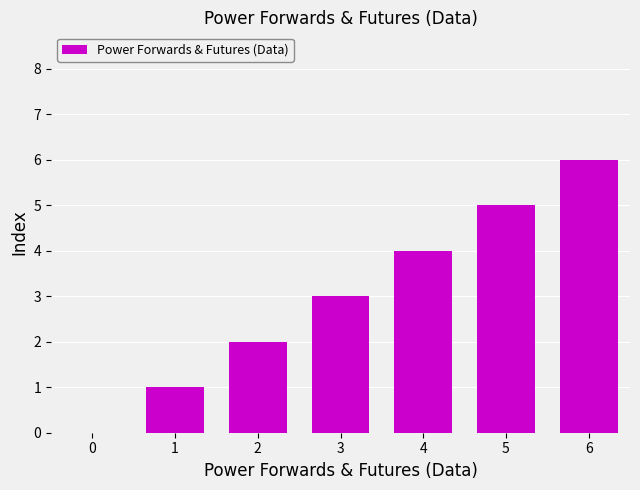

The chart shows a value of -3 at 0. True or false?

False